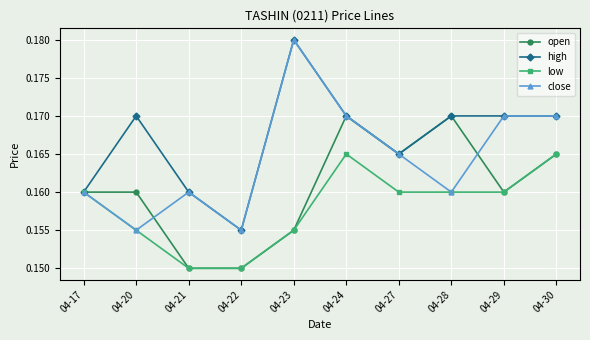

Which category has the highest value in the close series?

04-23